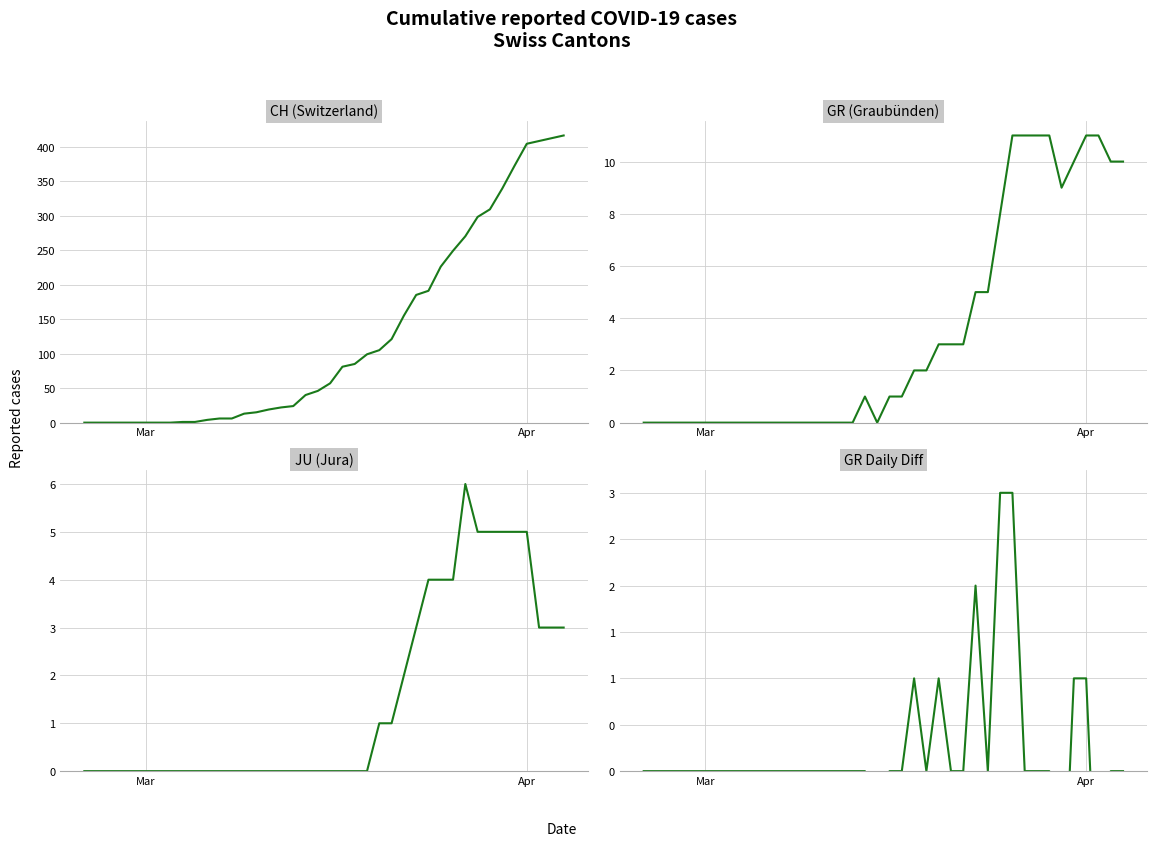

How many lines are shown in the chart?

4